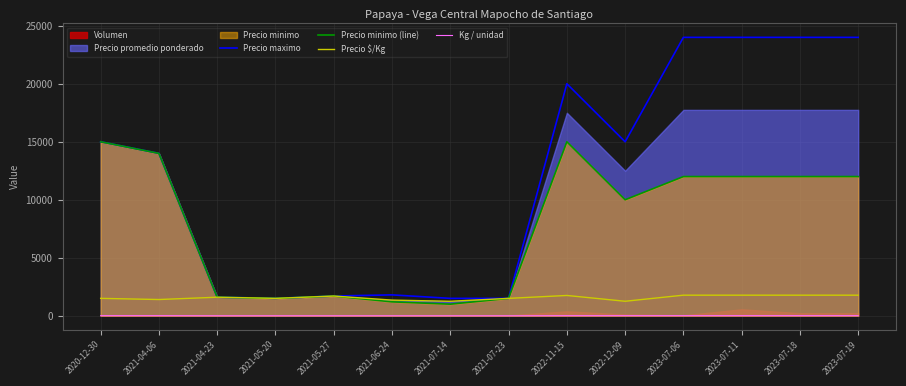

True or false: Kg / unidad and Precio minimo (line) intersect in this chart.

False